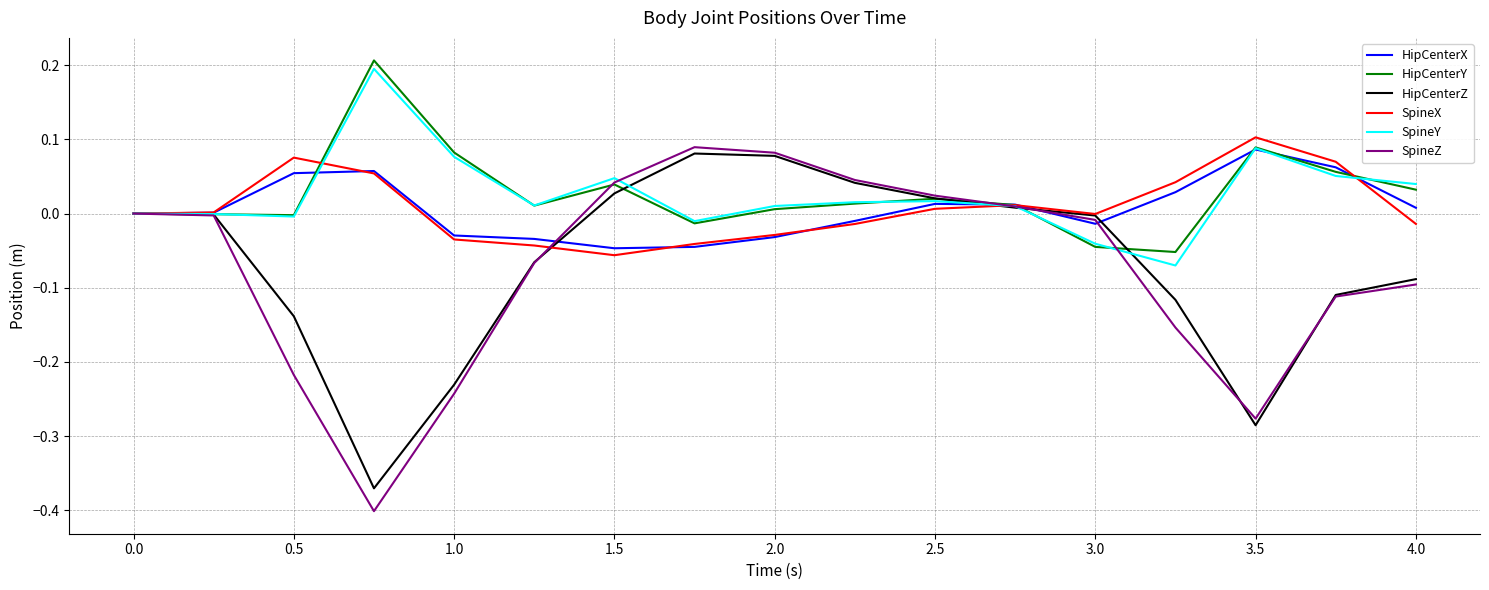

Which series has the widest spread of values?

SpineZ